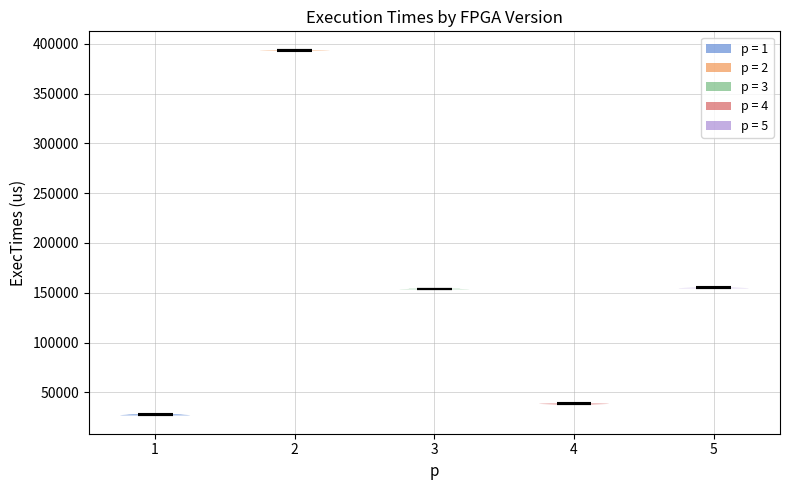

Which violin has the highest median line?

2